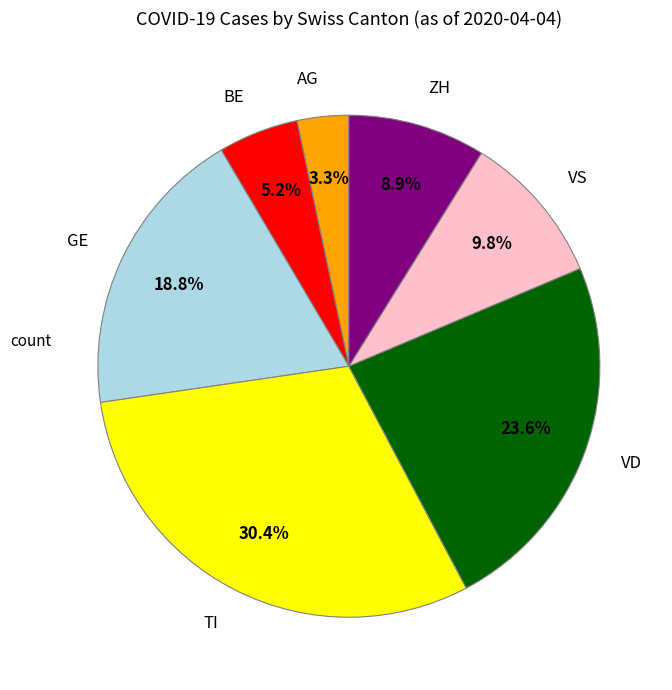

Which category has the smallest portion of the pie?

AG